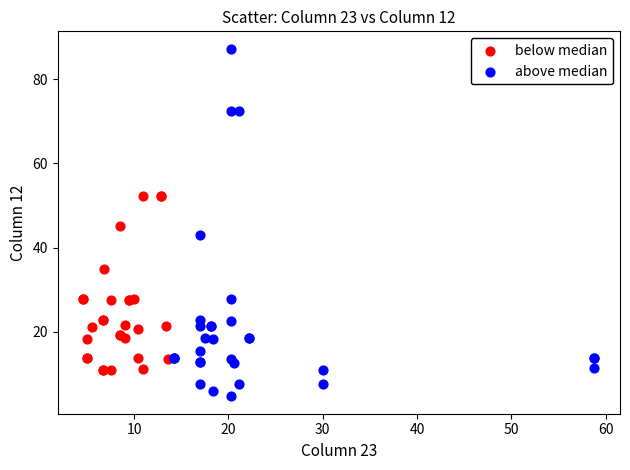

Which series reaches the maximum Y coordinate?

above median